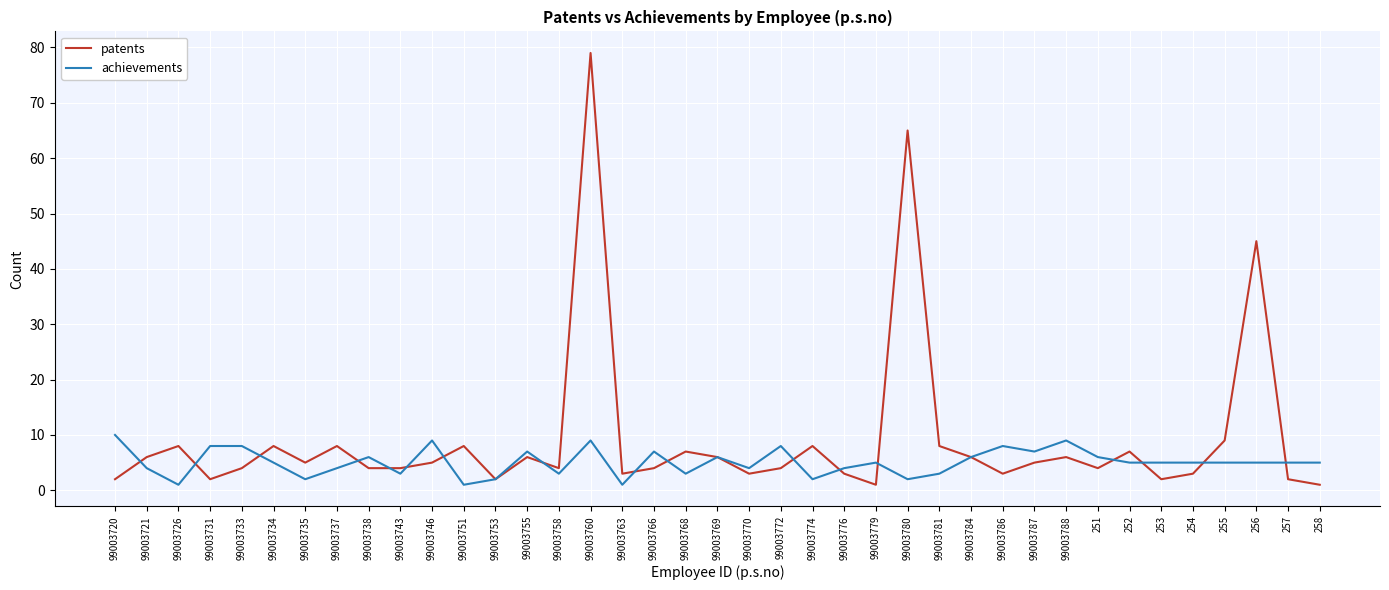

Which series has the widest spread of values?

patents